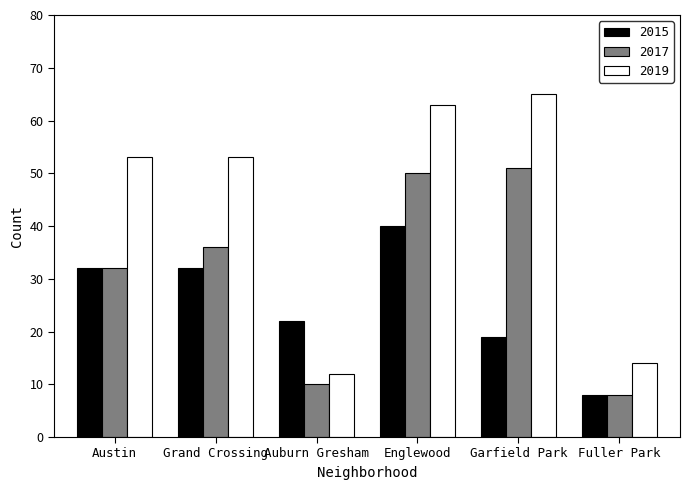

What are all the series names shown in the legend?

2015, 2017, 2019